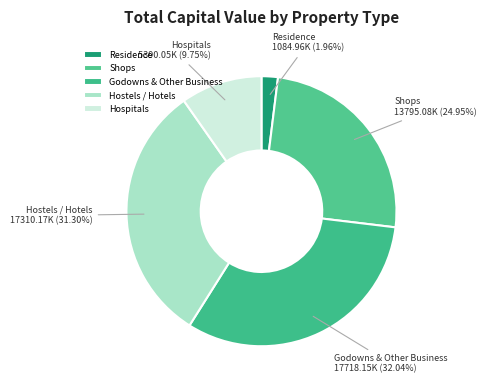

How many segments does this pie chart have?

5